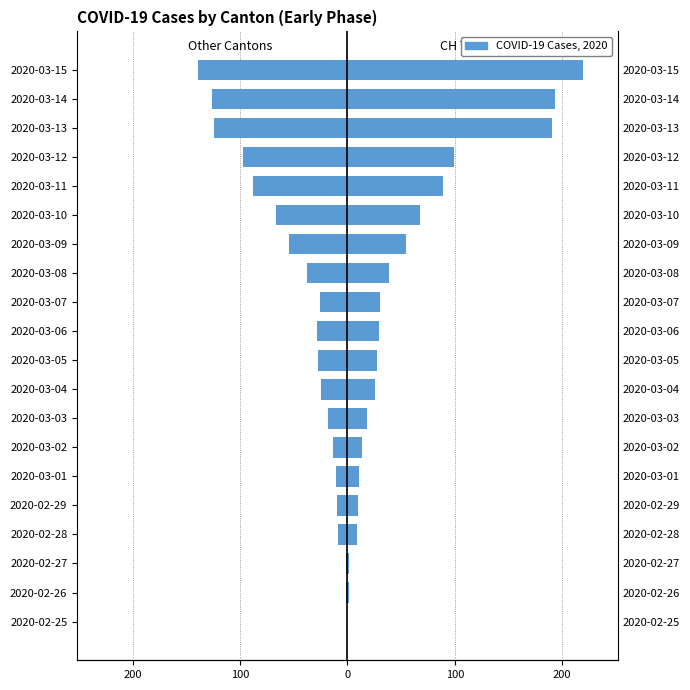

How many bars are there in total?

40